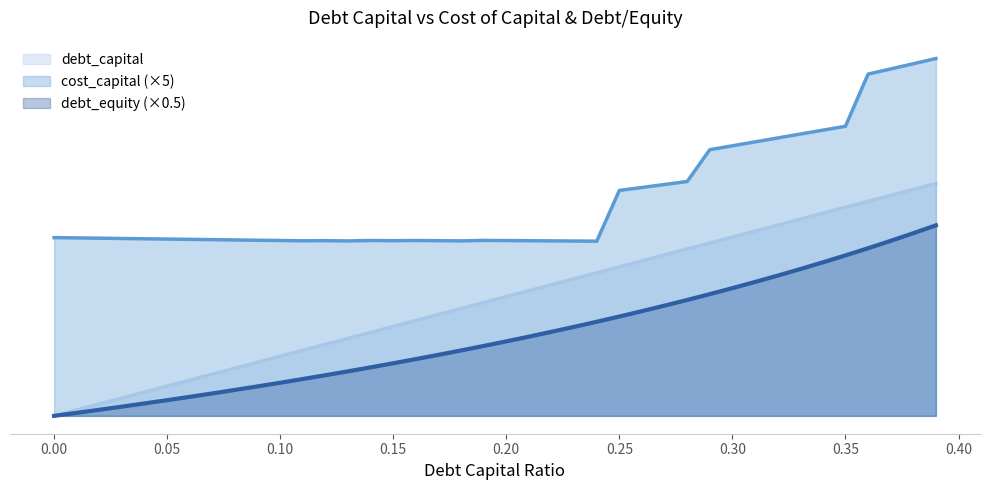

True or false: debt_capital and debt_equity cross at least once.

False